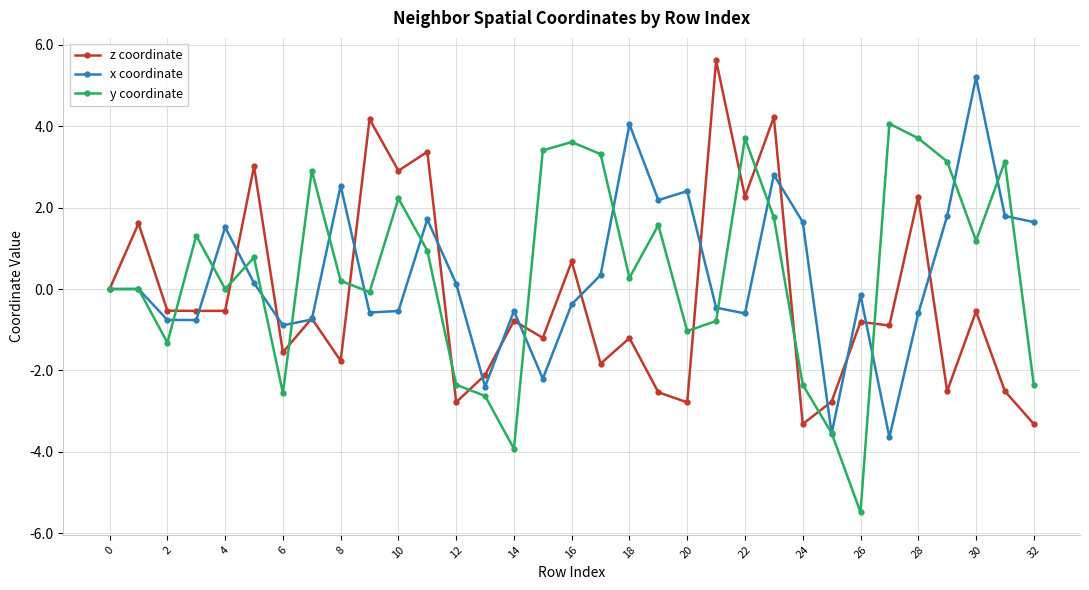

What is the smallest value displayed?

-5.5